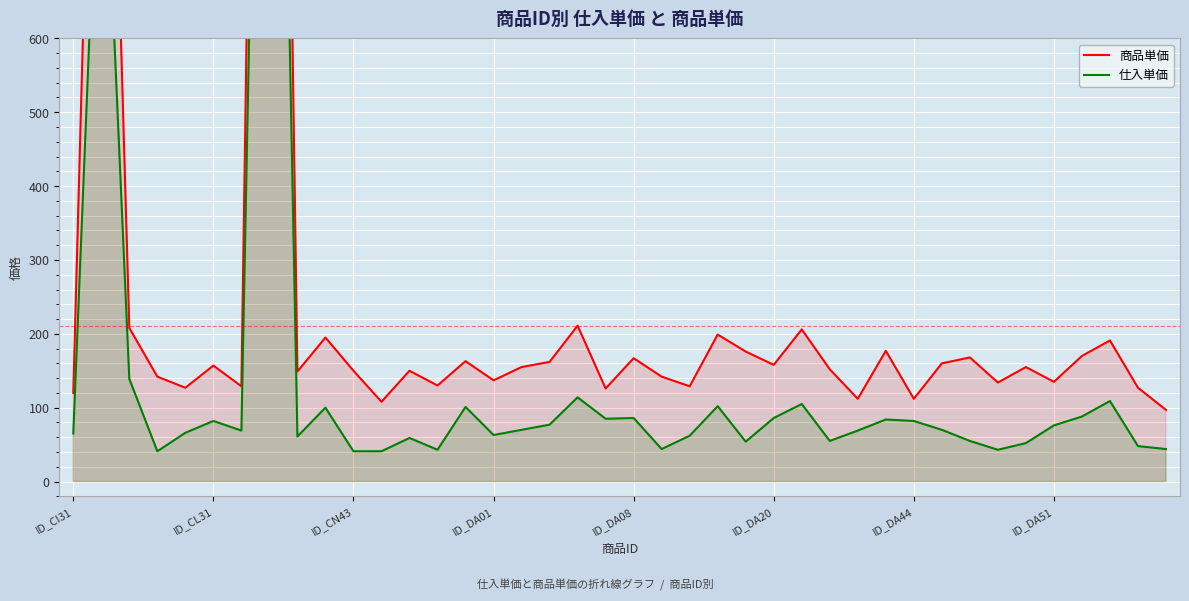

Rank the series by their maximum value, from highest to lowest.

商品単価, 仕入単価